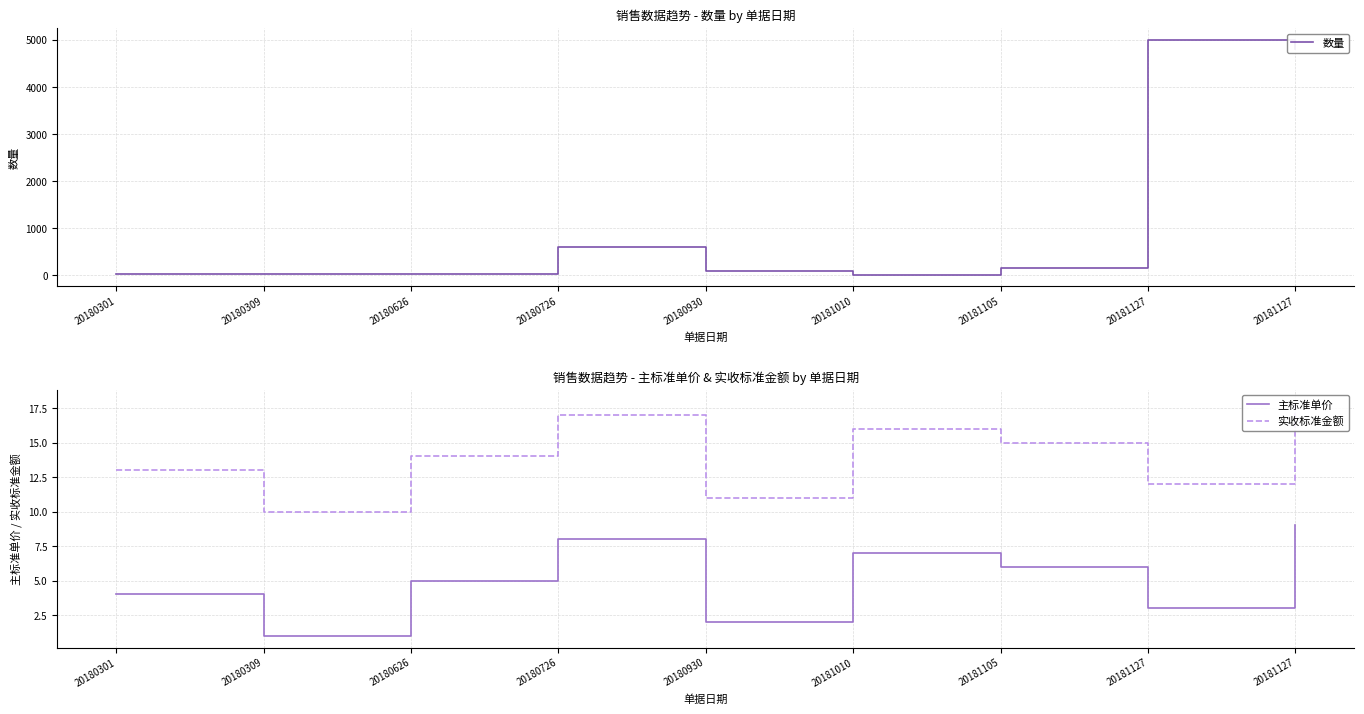

Reading left to right, list all the values displayed in this chart.

数量: 30	24	36	600	100	20	160	5000	4800
主标准单价: 4	1	5	8	2	7	6	3	9
实收标准金额: 13	10	14	17	11	16	15	12	18